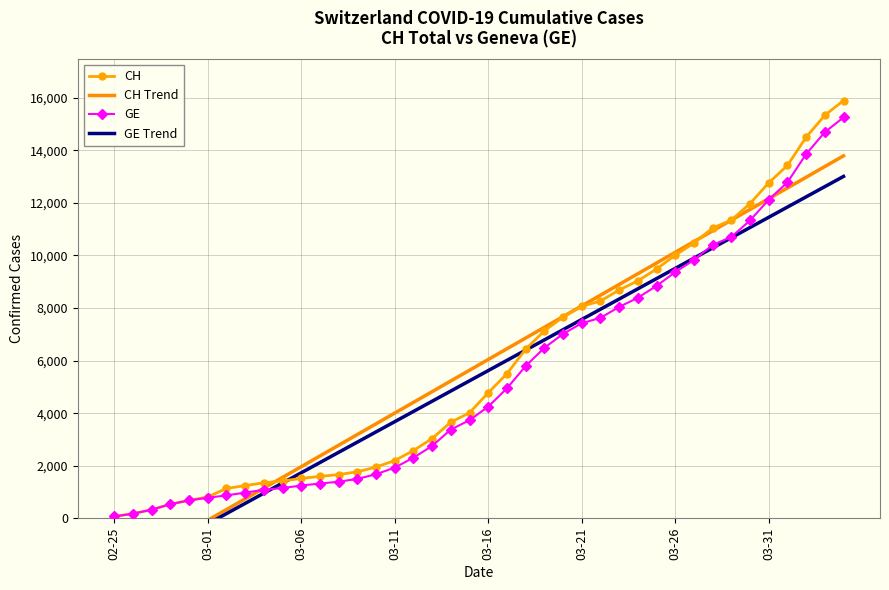

What is the sum of all CH Trend values?

233466.0